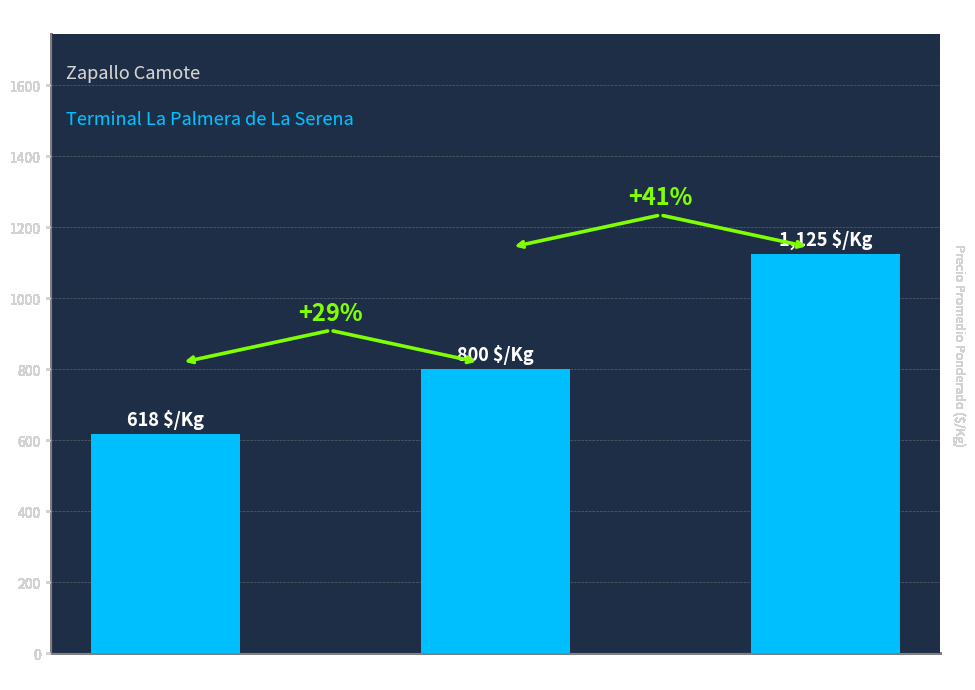

What is the difference between the maximum and minimum values?

507